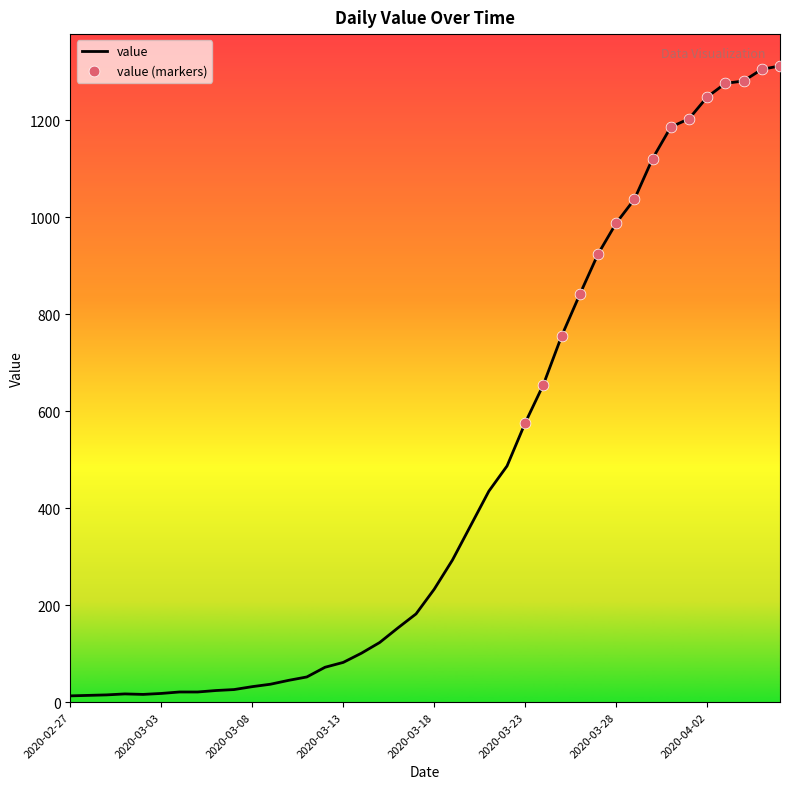

What is the difference between the maximum and minimum values?

1299